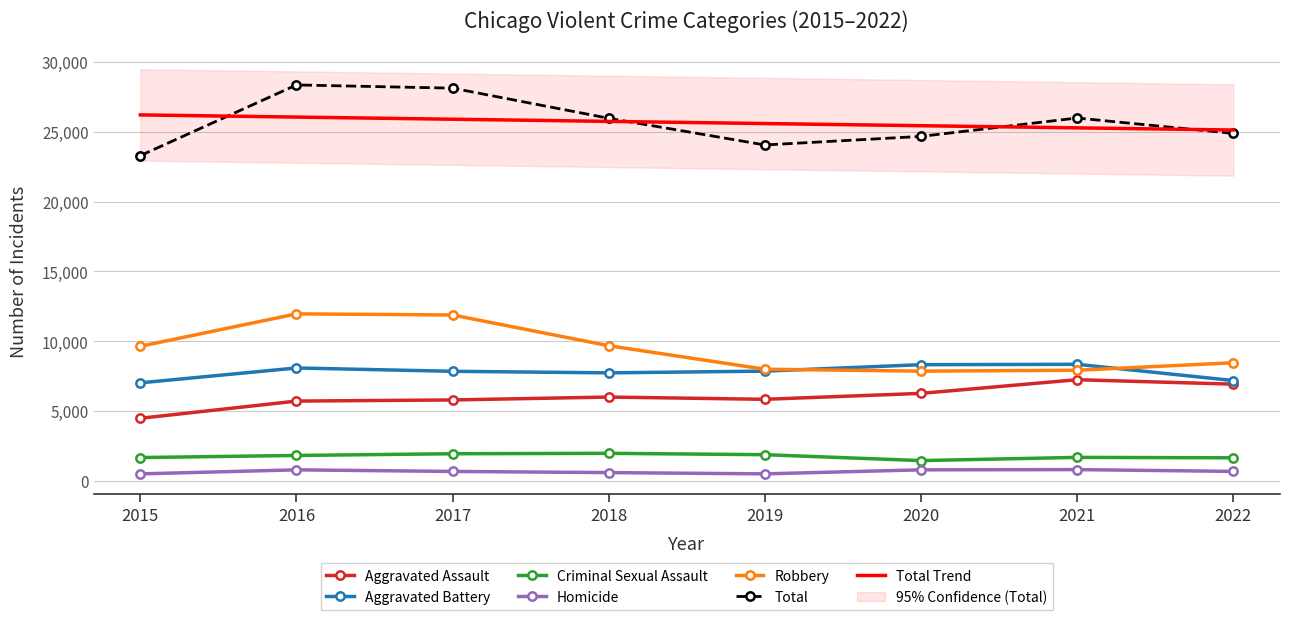

Reading left to right, extract all data points from this chart.

Aggravated Assault: 4480	5712	5793	6001	5840	6263	7243	6925
Aggravated Battery: 7018	8085	7845	7735	7857	8319	8347	7184
Criminal Sexual Assault: 1666	1817	1940	1969	1872	1448	1678	1649
Homicide: 496	786	672	589	498	787	803	675
Robbery: 9638	11960	11880	9679	7994	7856	7920	8457
Total: 23298	28360	28130	25973	24061	24673	25991	24890